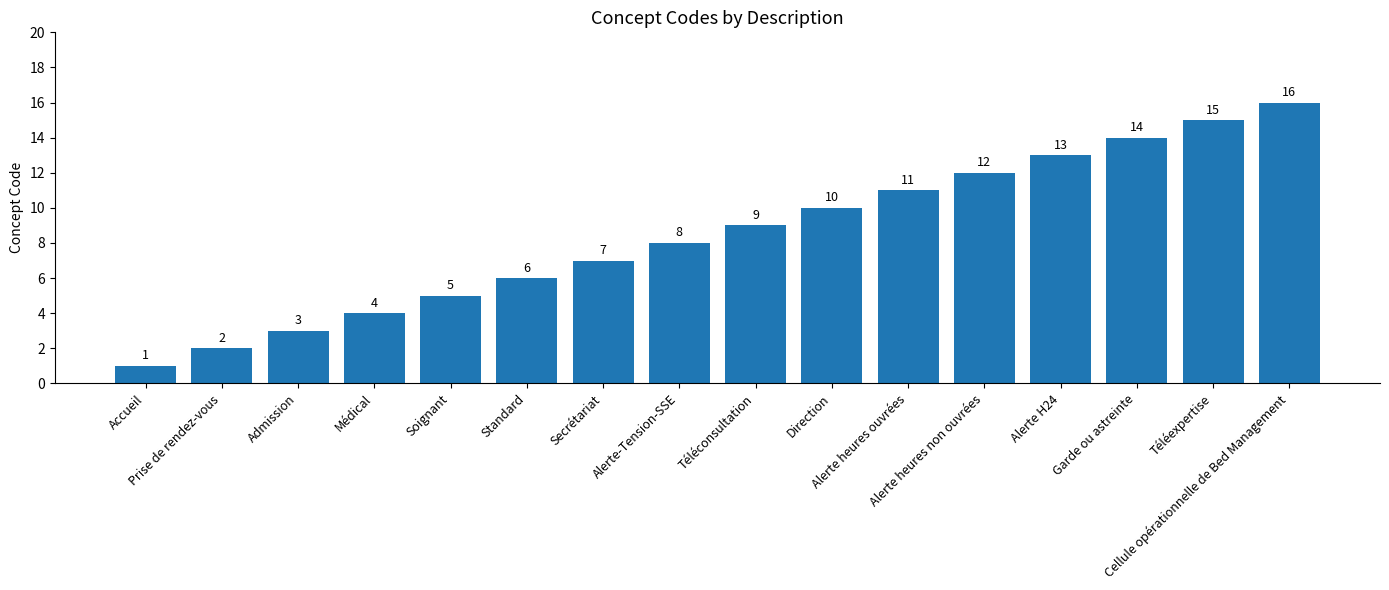

List the labels in order of value, largest first.

Cellule opérationnelle de Bed Management, Téléexpertise, Garde ou astreinte, Alerte H24, Alerte heures non ouvrées, Alerte heures ouvrées, Direction, Téléconsultation, Alerte-Tension-SSE, Secrétariat, Standard, Soignant, Médical, Admission, Prise de rendez-vous, Accueil